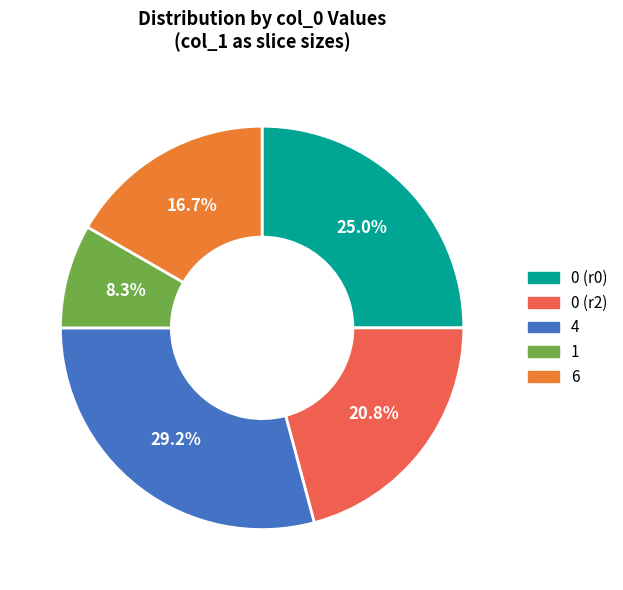

Approximately how many times larger is the value at 0 (r0) compared to 0 (r2)?

1.2